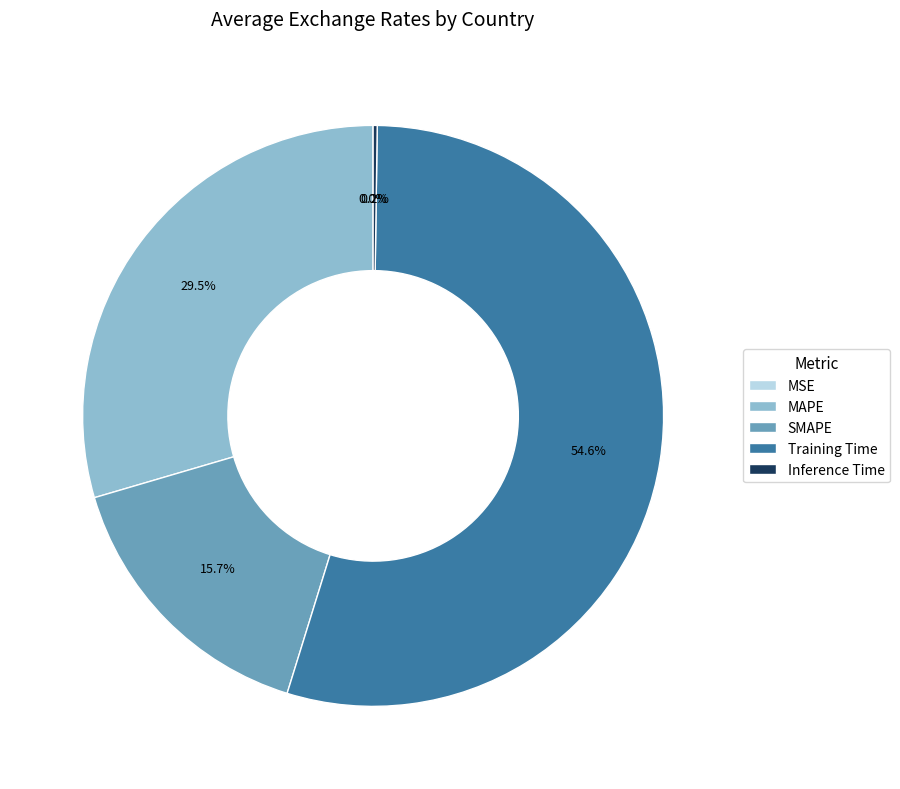

True or false: SMAPE accounts for 16% of the total.

True